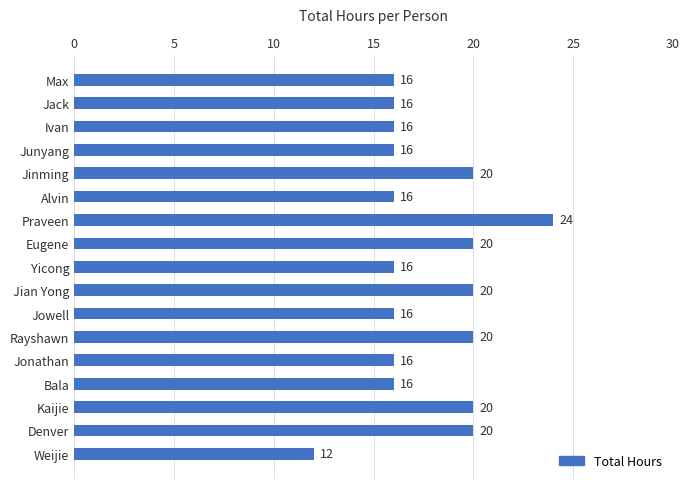

What is the difference between the second highest and minimum values?

8